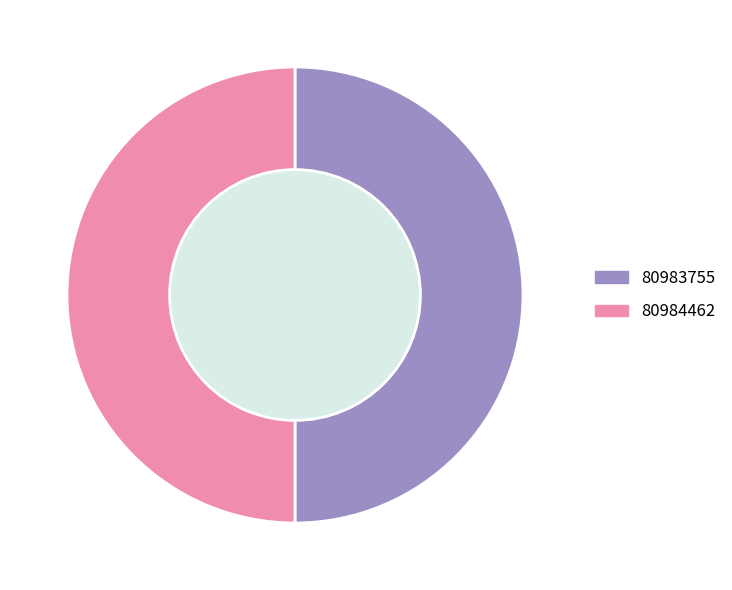

Do 80983755 and 80984462 together represent more than half of the pie?

Yes